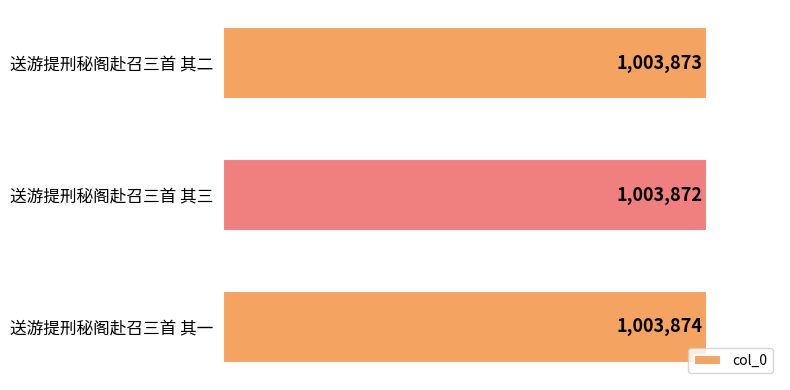

What is the sum of the values at 送游提刑秘阁赴召三首 其一 and 送游提刑秘阁赴召三首 其二?

2007747